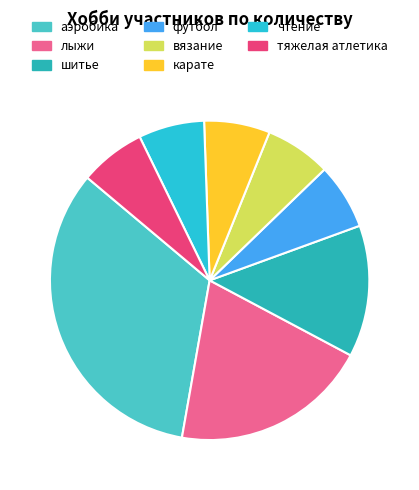

To the nearest percent, what percentage of the pie is лыжи?

20%